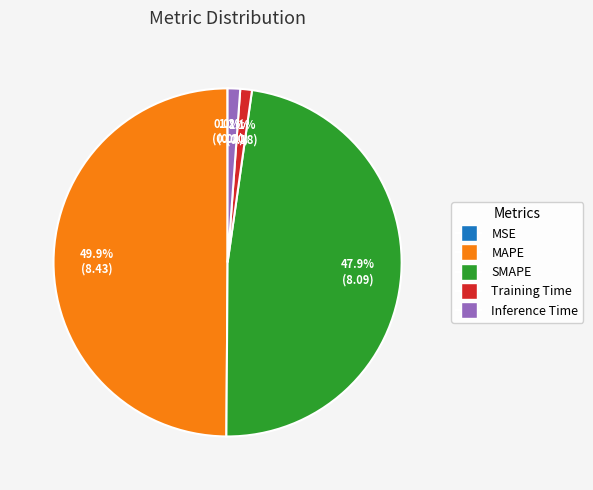

Is it true that Inference Time is 1% of the pie?

True